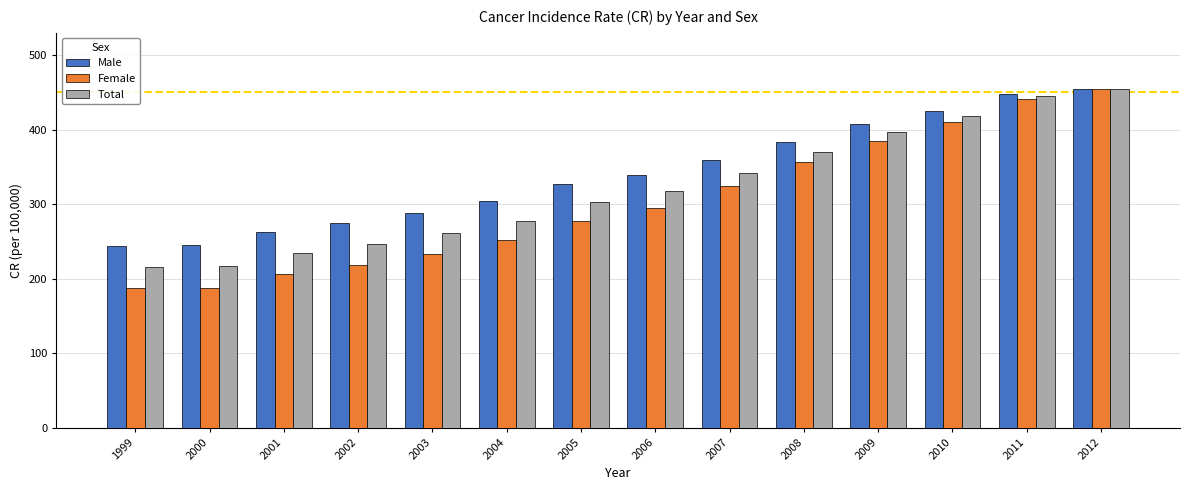

What is the minimum value for Female?

187.2